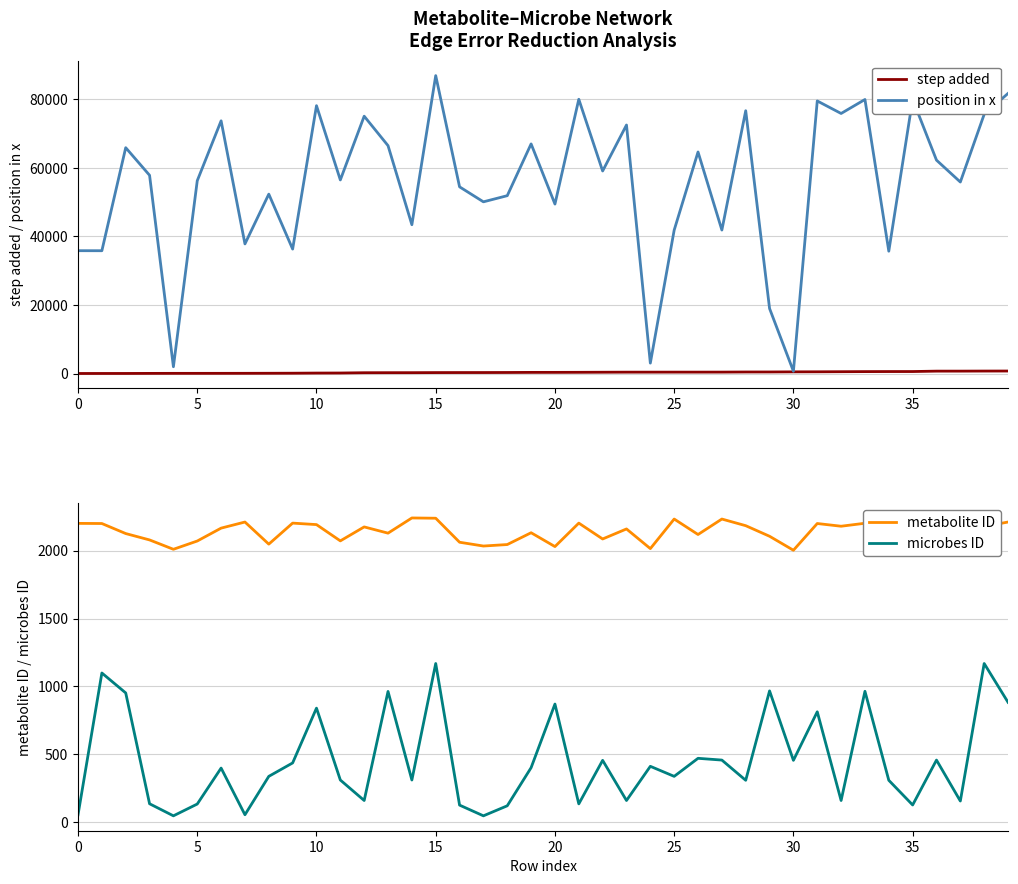

True or false: microbes ID and metabolite ID cross at least once.

False